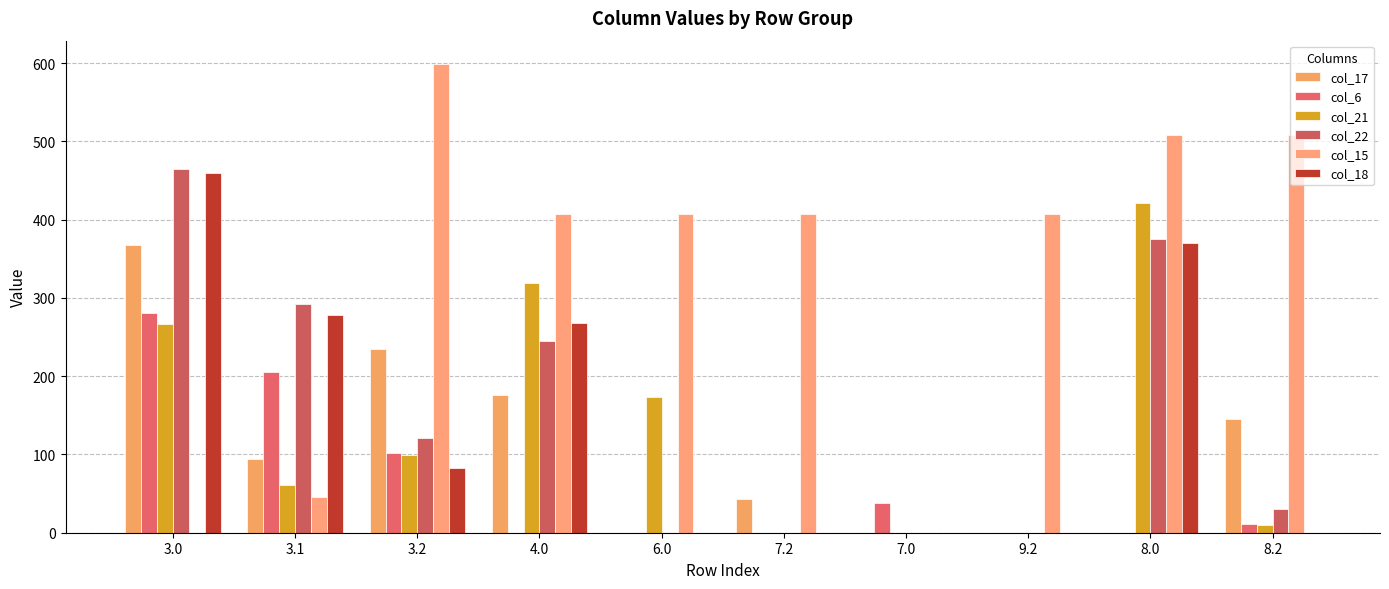

Rank the categories by col_6 value from highest to lowest.

3.0, 3.1, 3.2, 7.0, 8.2, 4.0, 6.0, 7.2, 9.2, 8.0